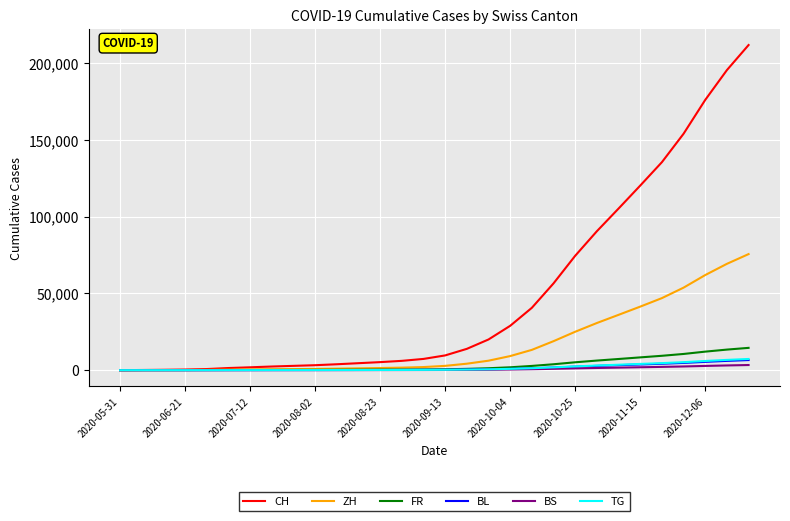

Which series has the largest total across all categories?

CH